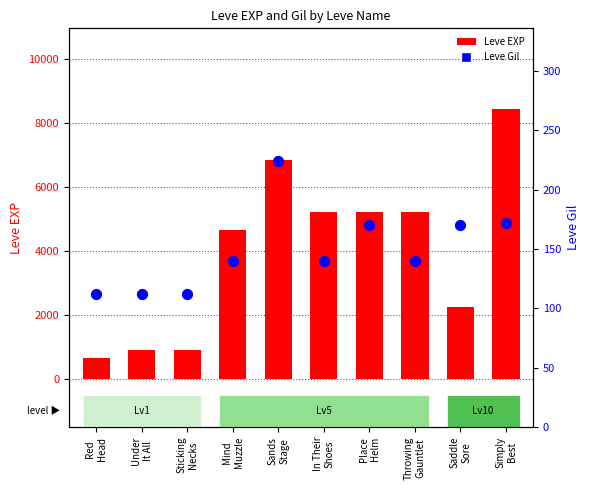

What are all the series names shown in the legend?

Leve EXP, Leve Gil